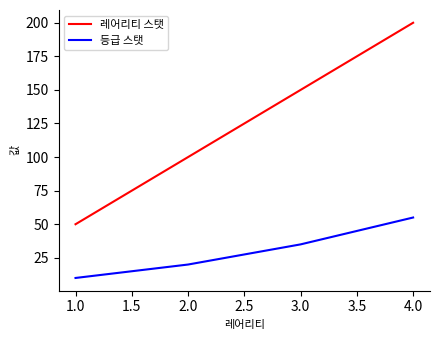

The value of 레어리티 스탯 at 2.0 is 329. True or false?

False